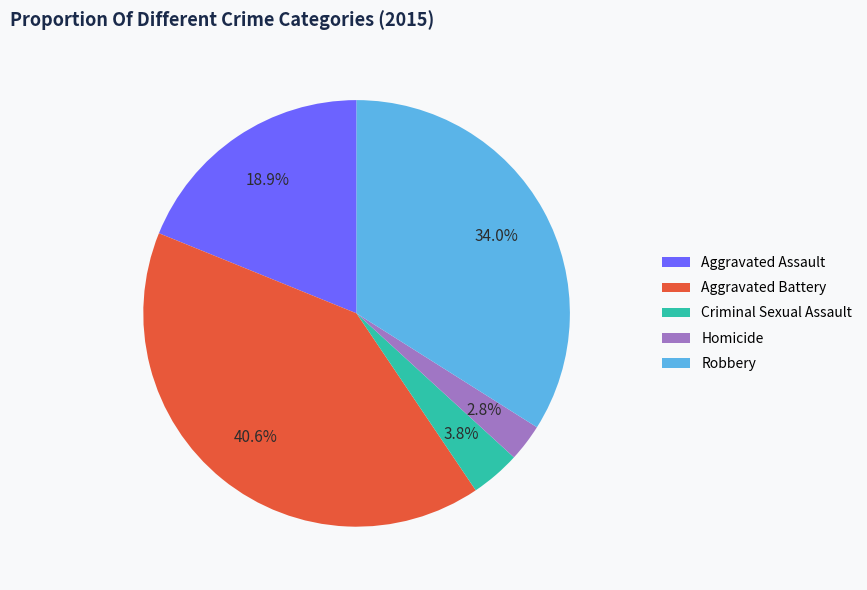

Which category has the biggest portion of the pie?

Aggravated Battery